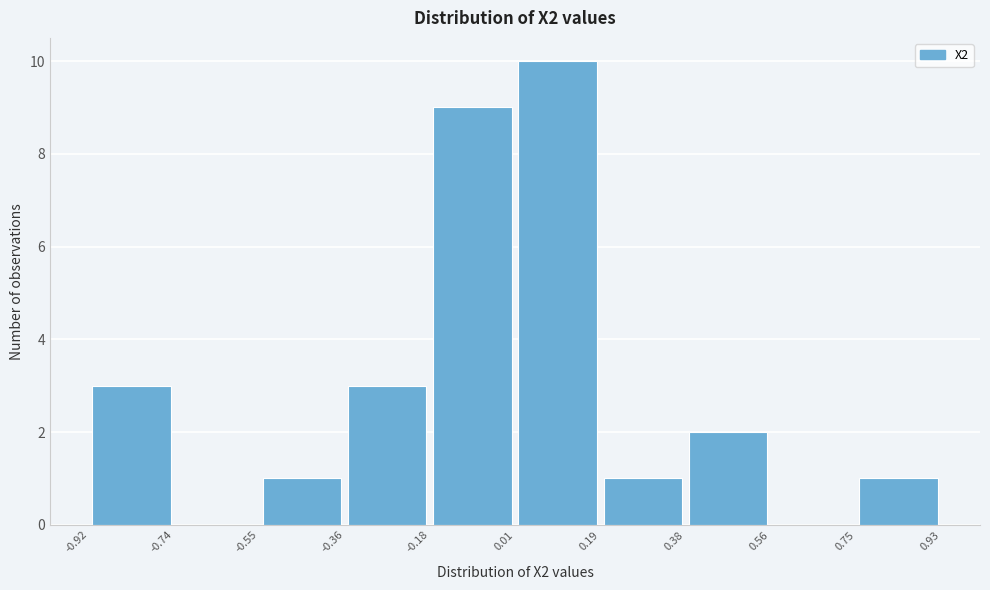

Reading left to right, transcribe this chart: for each bar, give the range it covers on the x-axis and its height. The values are not printed on the chart, so give them approximately, as read against the axis.

-0.92 to -0.74: 3
-0.74 to -0.55: 0
-0.55 to -0.36: 1
-0.36 to -0.18: 3
-0.18 to 0.01: 9
0.01 to 0.19: 10
0.19 to 0.38: 1
0.38 to 0.56: 2
0.56 to 0.75: 0
0.75 to 0.93: 1